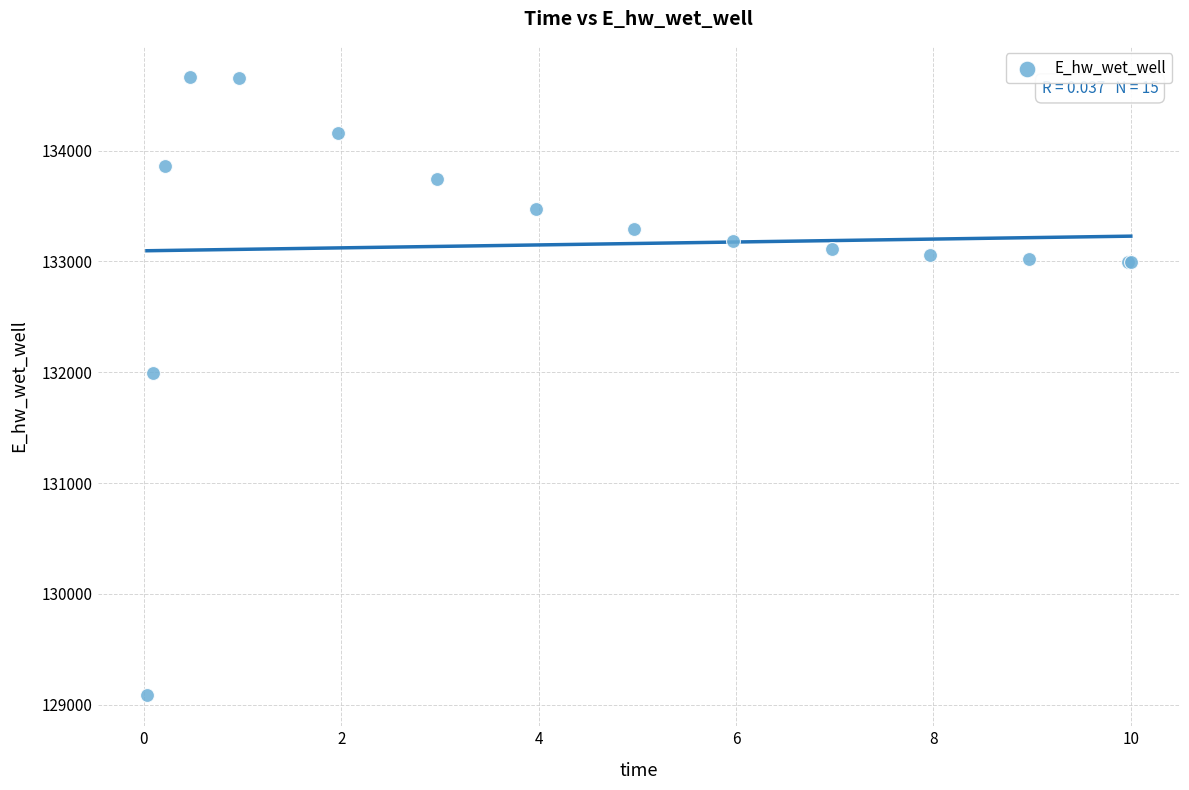

What Y value in the scatter plot is closest to 131875?

131996.7